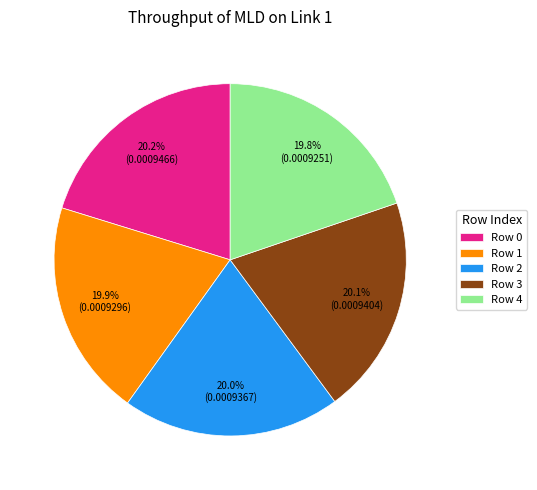

Does any single category account for the majority?

No